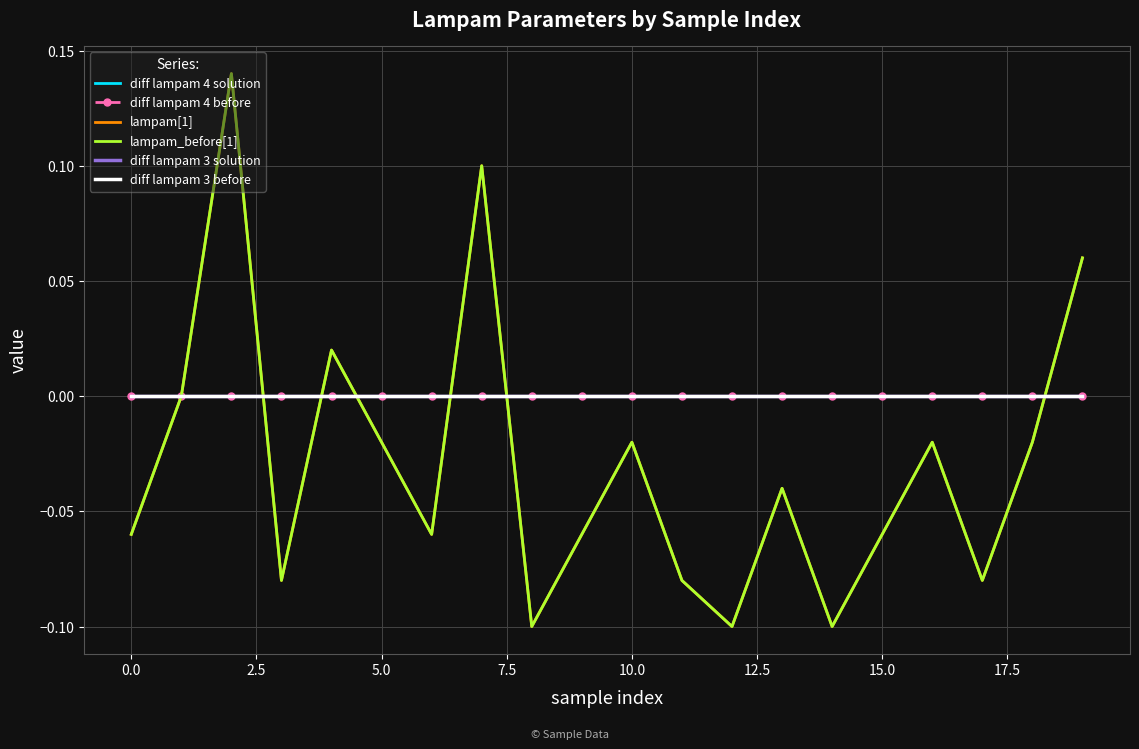

At how many categories does at least one series exceed 0?

20